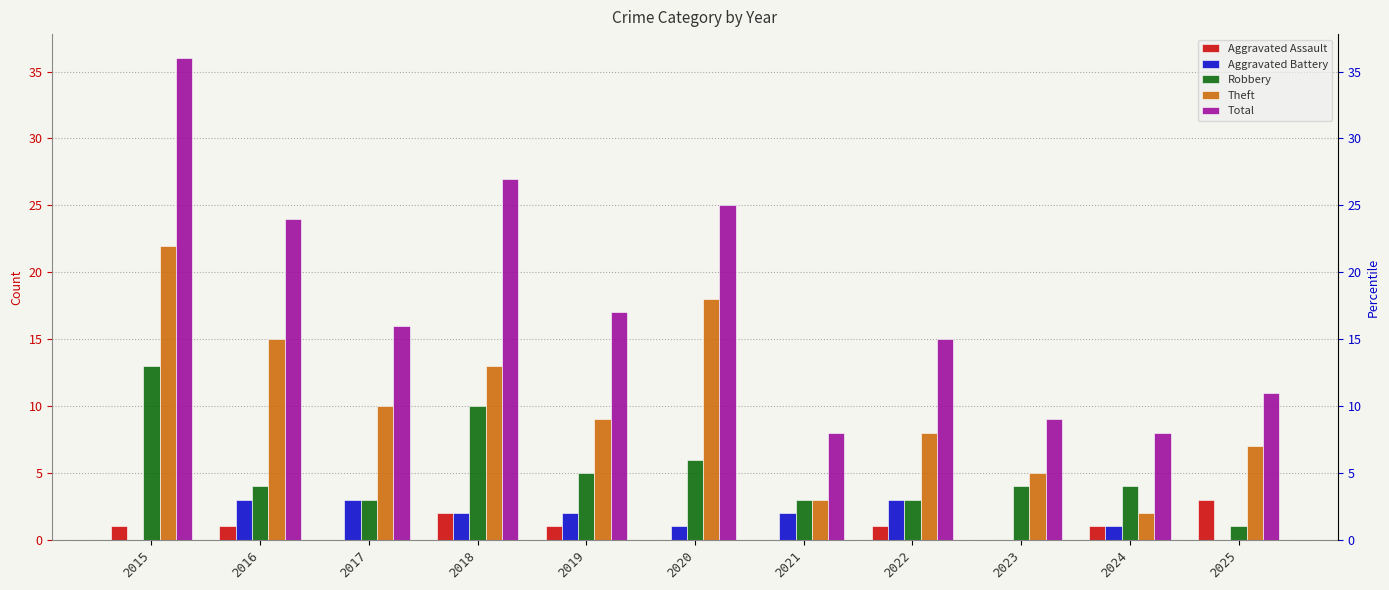

List the labels in order of Theft value, largest first.

2015, 2020, 2016, 2018, 2017, 2019, 2022, 2025, 2023, 2021, 2024